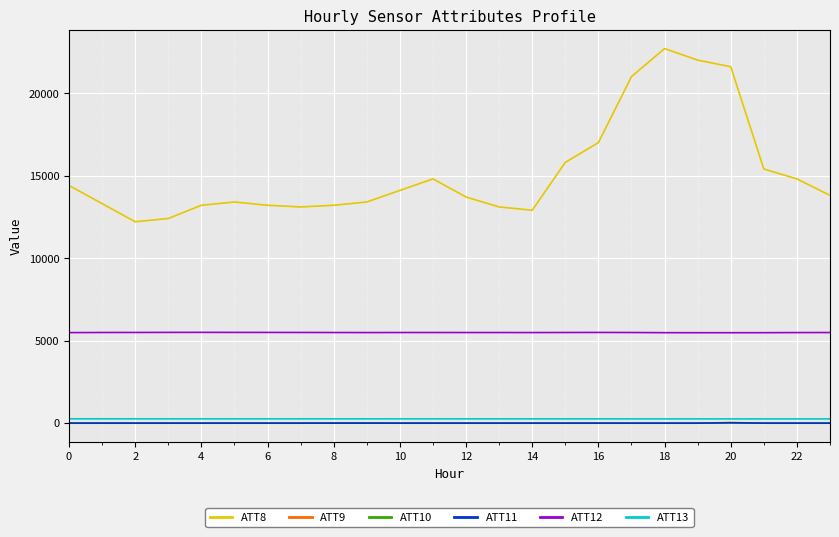

What is the minimum value shown in the chart?

-10.0